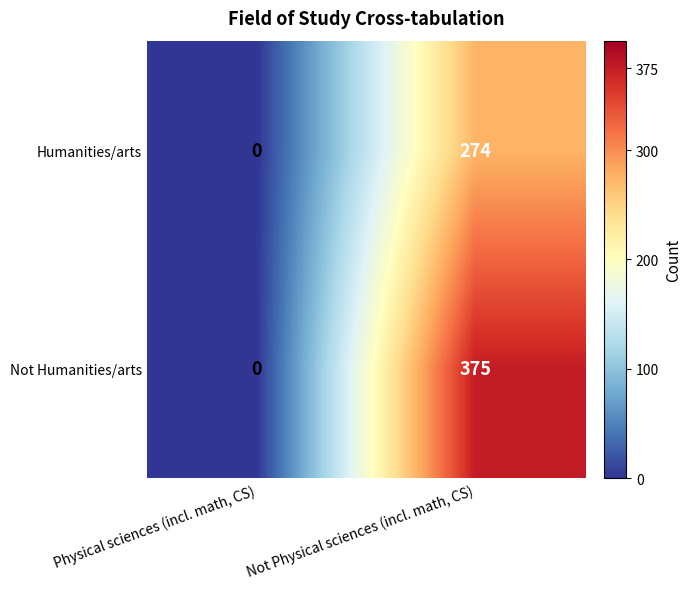

What is the difference between the Humanities/arts values at Not Physical sciences (incl. math, CS) and Physical sciences (incl. math, CS)?

274